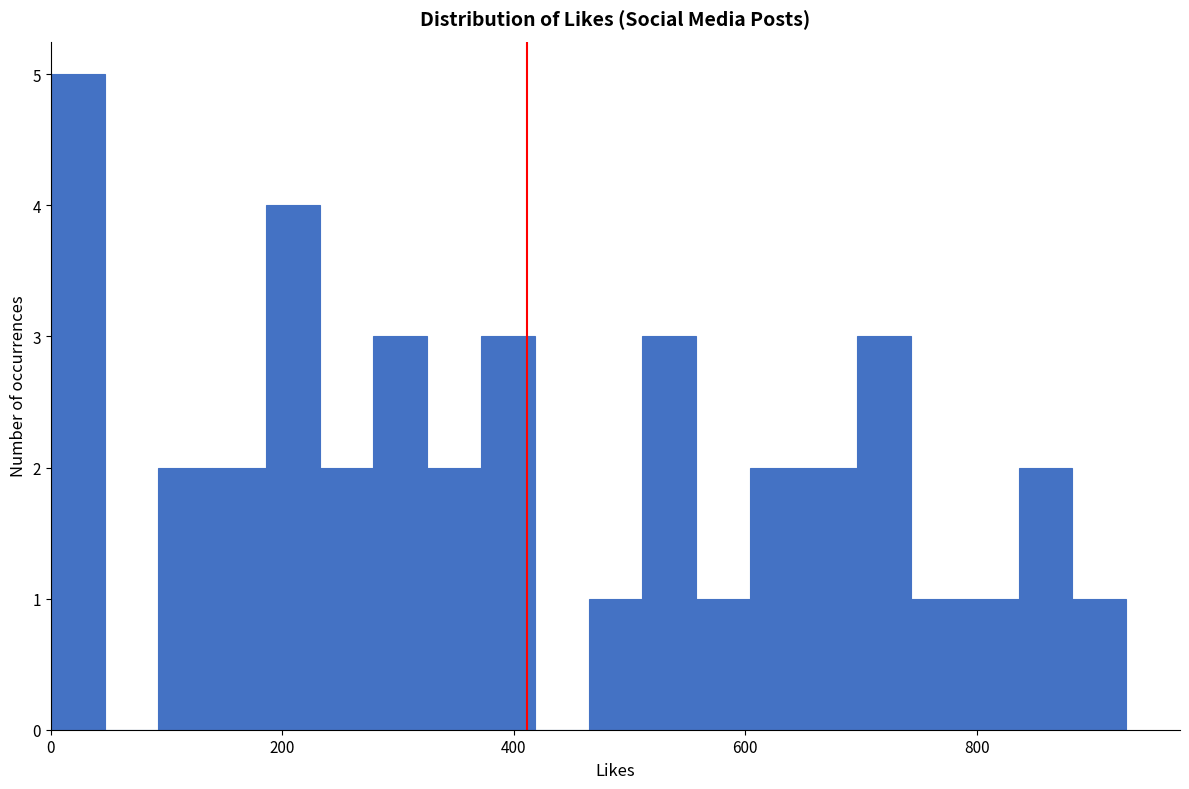

Around what value on the x-axis is the tallest bar? Give the approximate position of its centre, as read against the axis.

20